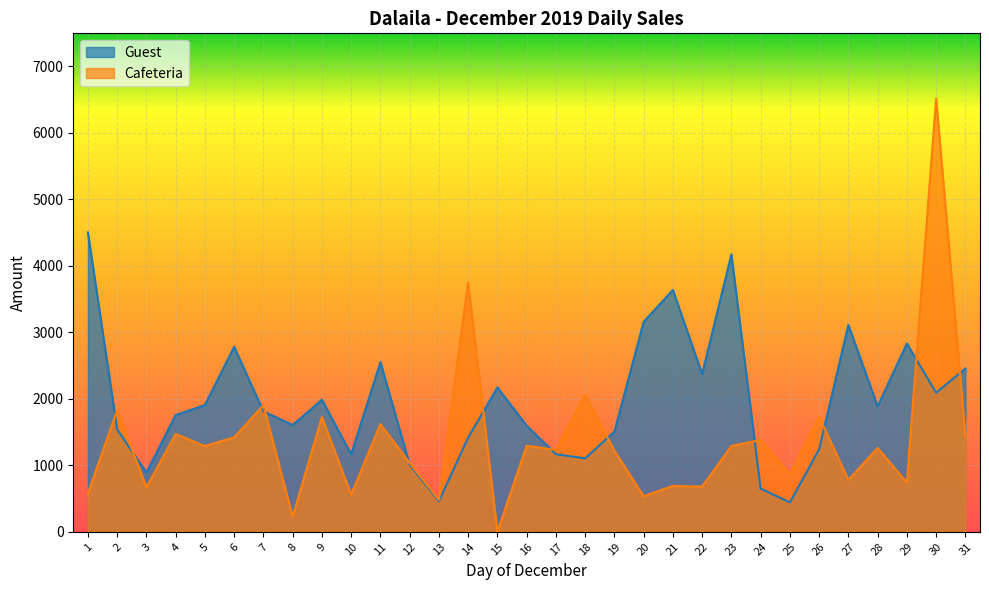

Where does the Guest series first go above 1812?

1